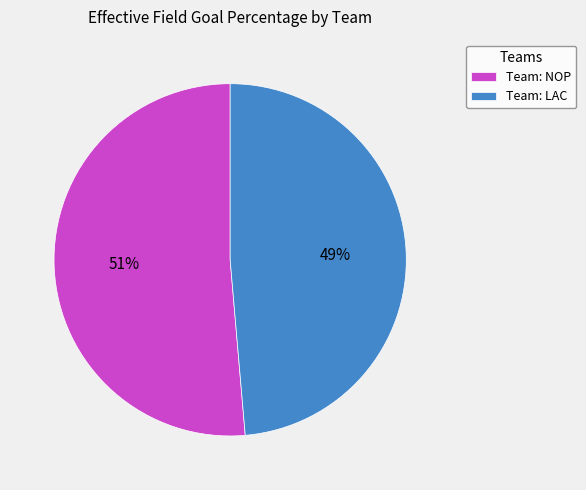

To the nearest percent, what percentage of the pie is Team: LAC?

49%